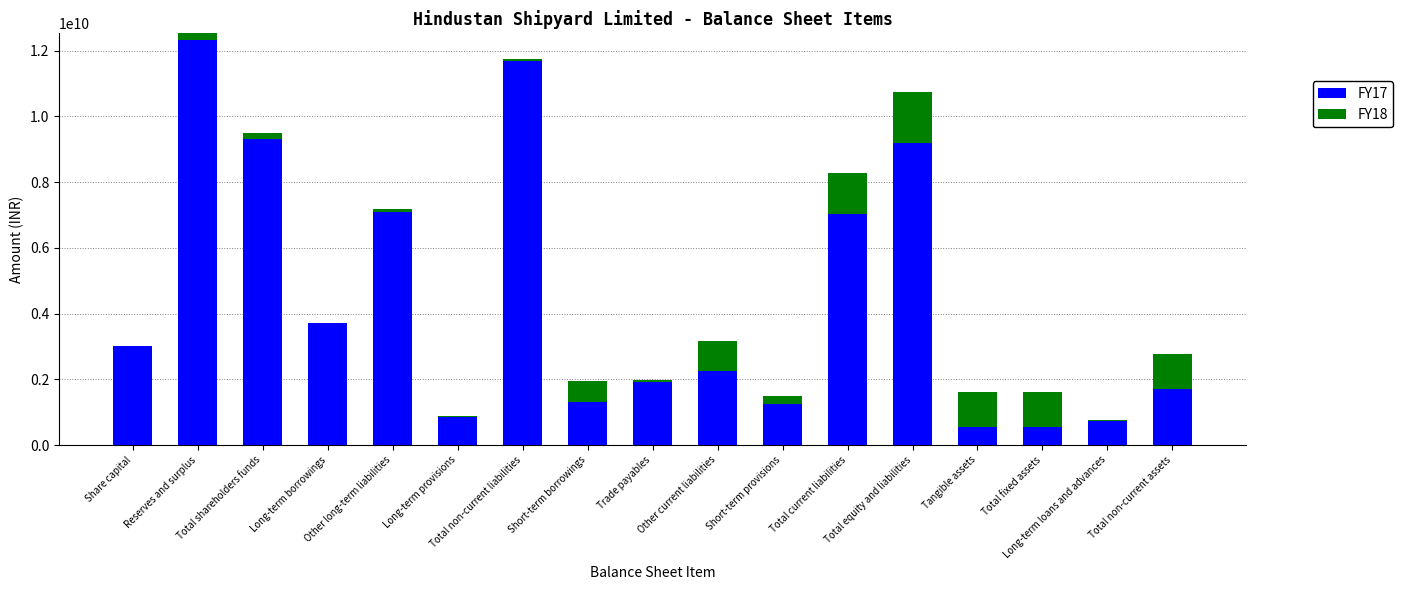

Where does the FY17 series first go above 2256048000?

Share capital